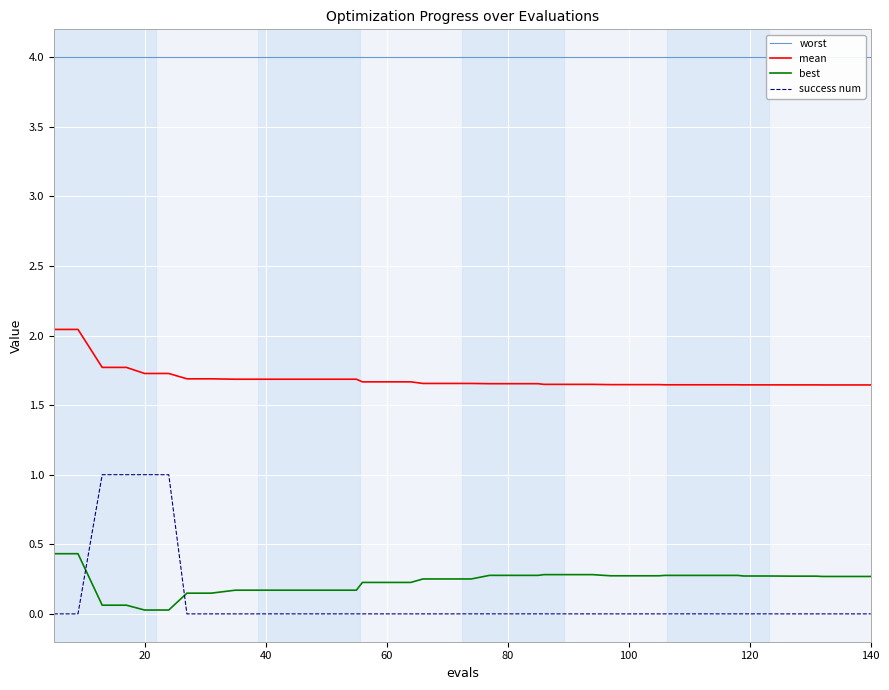

What is the maximum value for success num?

1.0